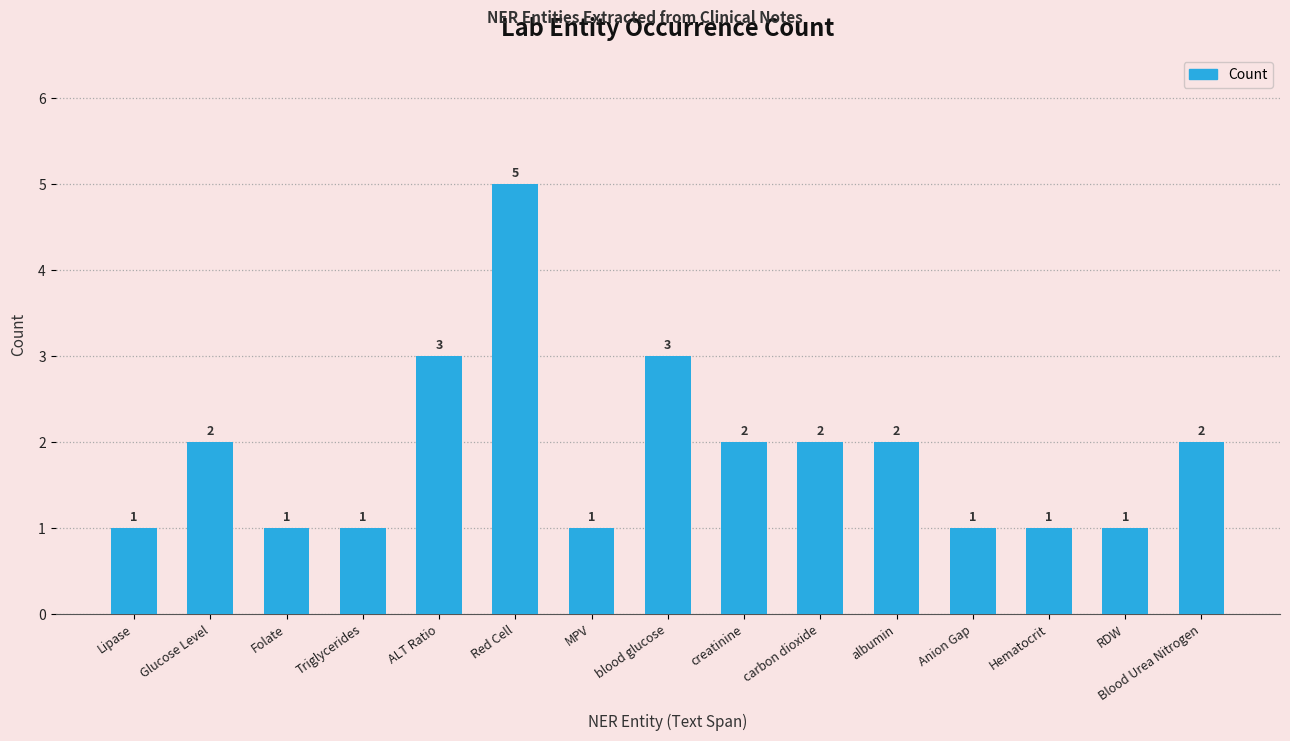

What is the smallest value displayed?

1